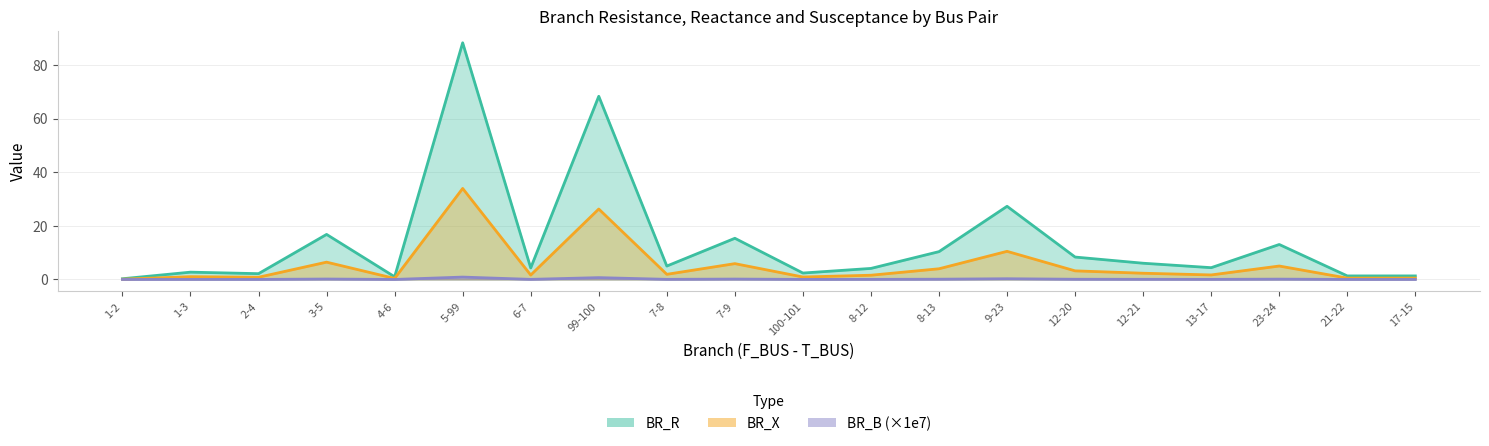

What is the value of the BR_R point at the 13th from the left?

10.4